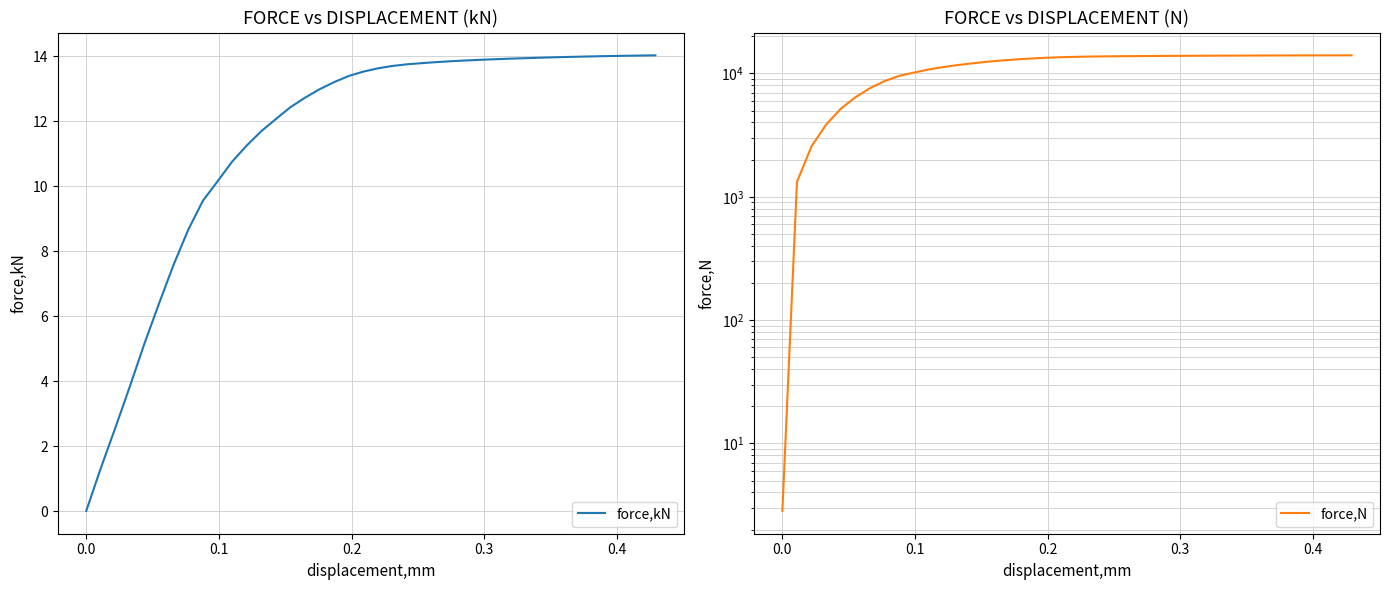

What is the value of the force,N point at the 21st from the left?

13621.4